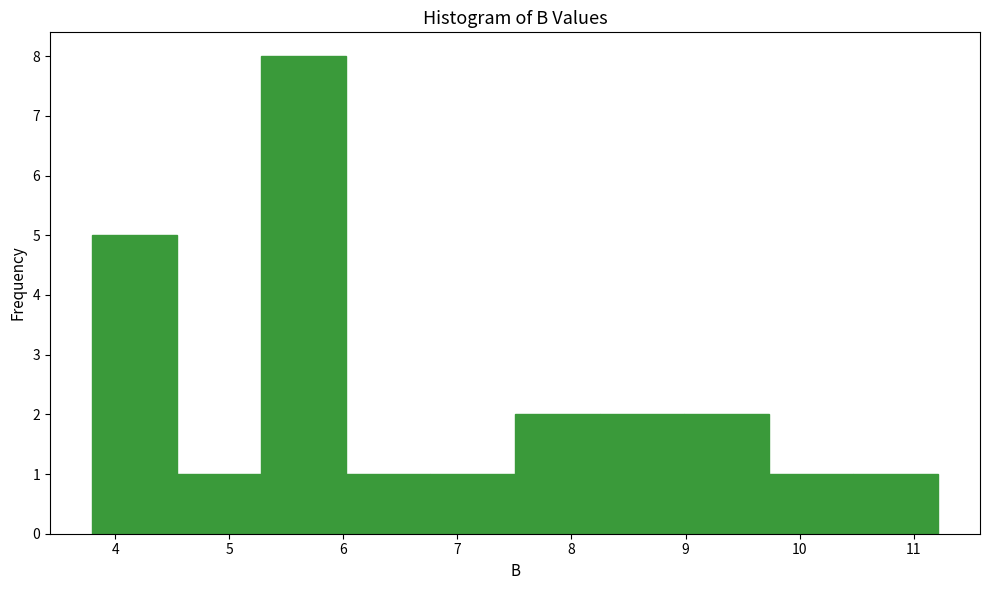

What is the height of the bar covering 9.0 to 9.7 on the x-axis? Neither the bar edges nor the heights are printed on the chart, so give them approximately, as read against the axes.

2